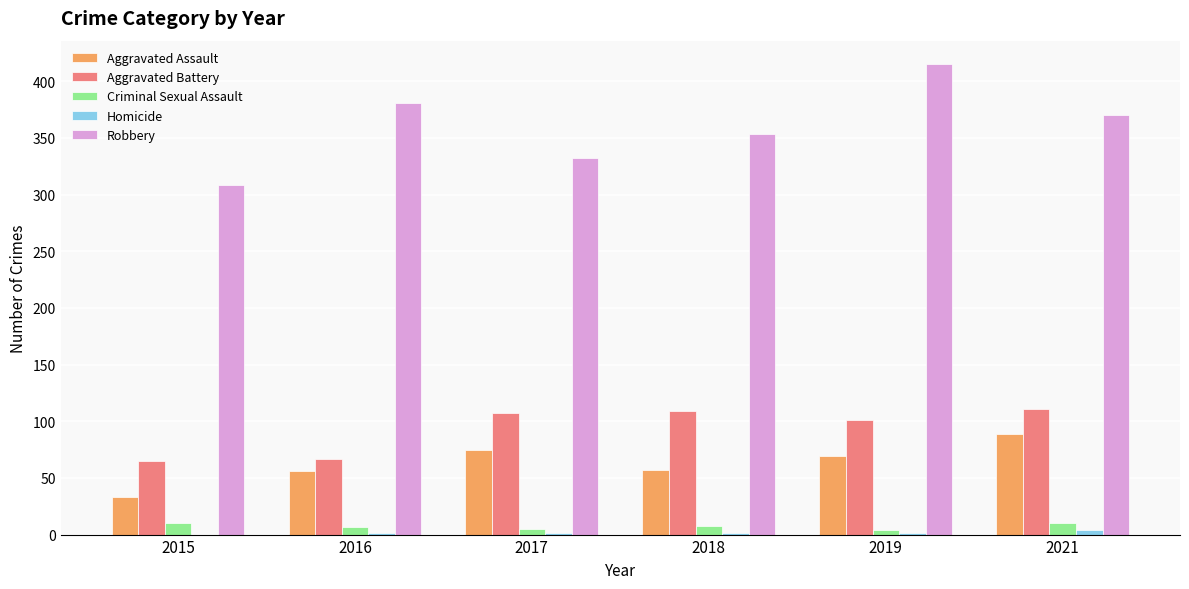

What is the highest value of the Robbery series?

415